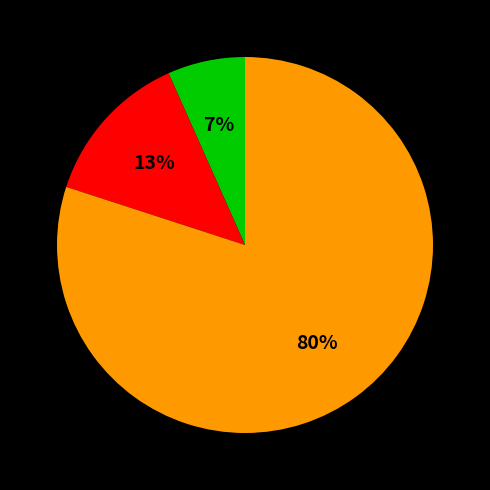

Is there any slice that represents more than half of the pie?

Yes